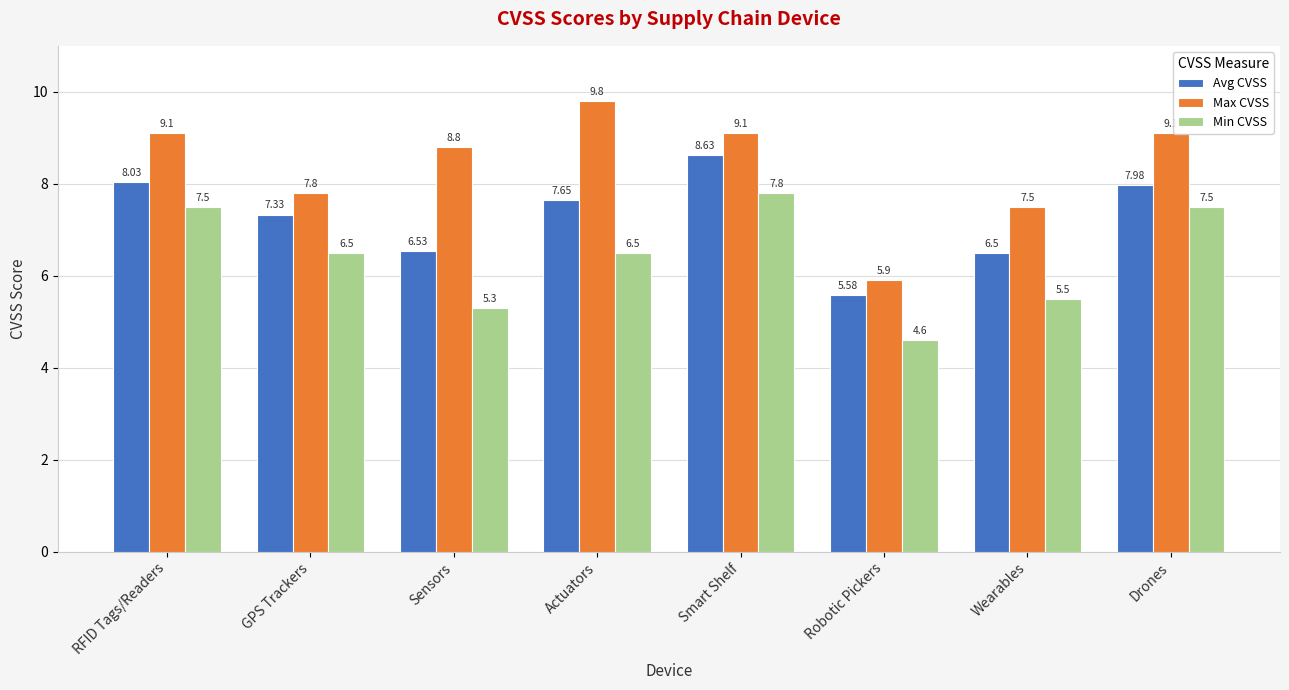

What is the sum of all Max CVSS values?

67.1